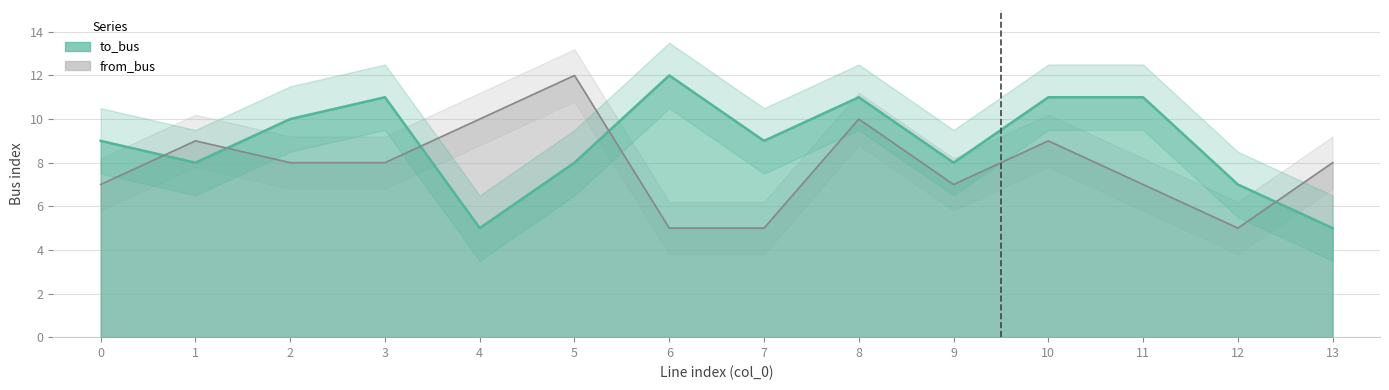

Reading left to right, what are all the values shown in this chart?

to_bus: 9	8	10	11	5	8	12	9	11	8	11	11	7	5
from_bus: 7	9	8	8	10	12	5	5	10	7	9	7	5	8